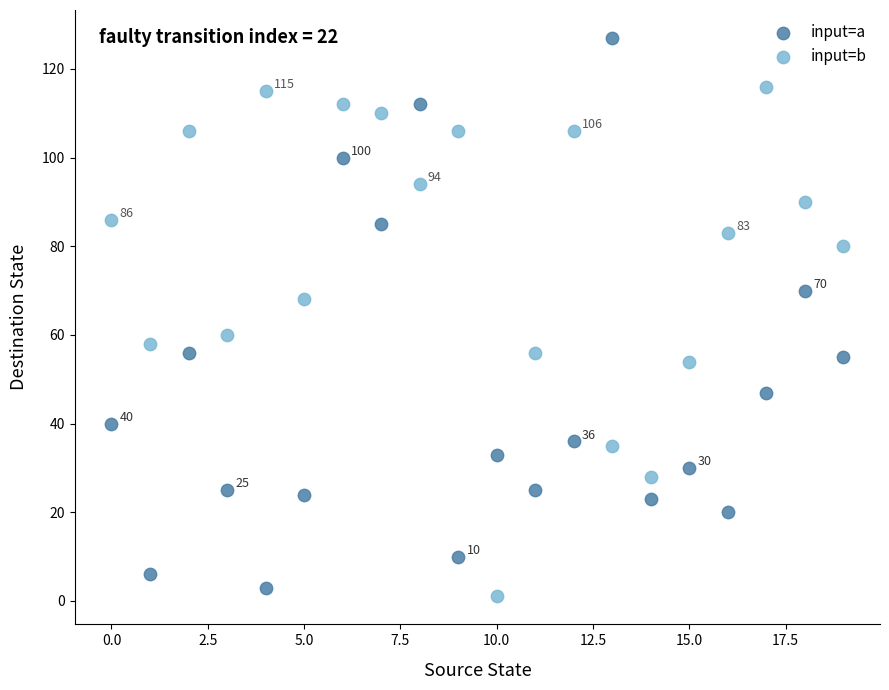

Across all data points, what is the range of Y values (max minus min)?

126